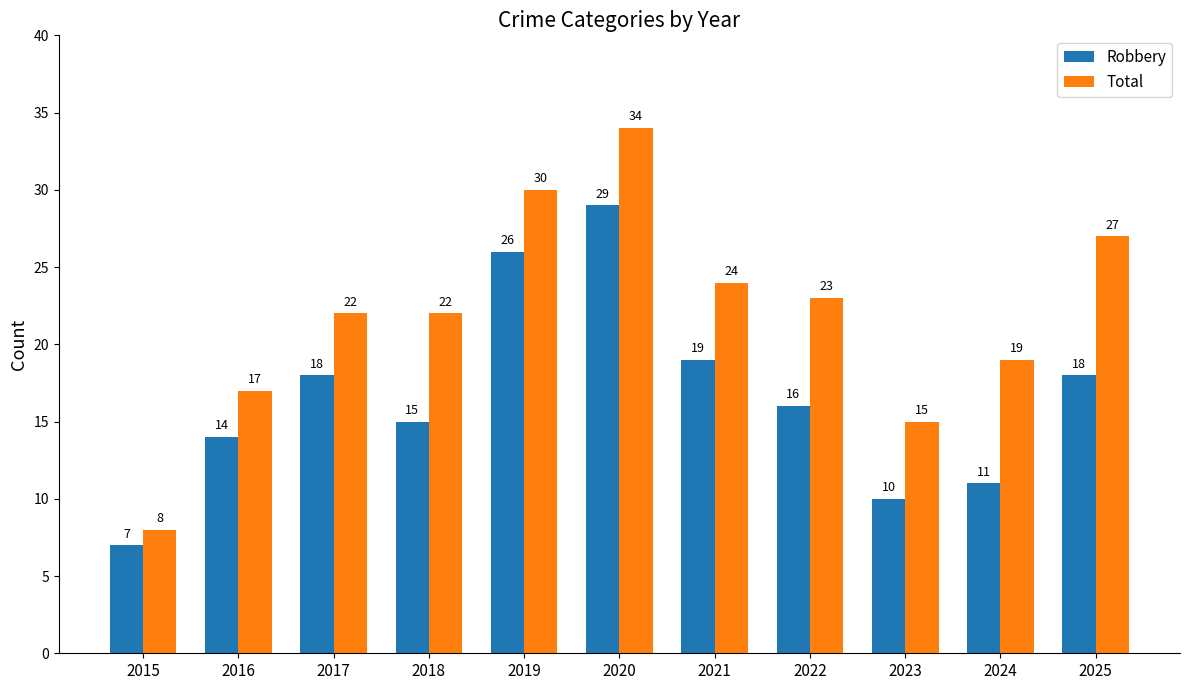

Reading left to right, list all the values displayed in this chart.

Robbery: 2015=7	2016=14	2017=18	2018=15	2019=26	2020=29	2021=19	2022=16	2023=10	2024=11	2025=18
Total: 2015=8	2016=17	2017=22	2018=22	2019=30	2020=34	2021=24	2022=23	2023=15	2024=19	2025=27